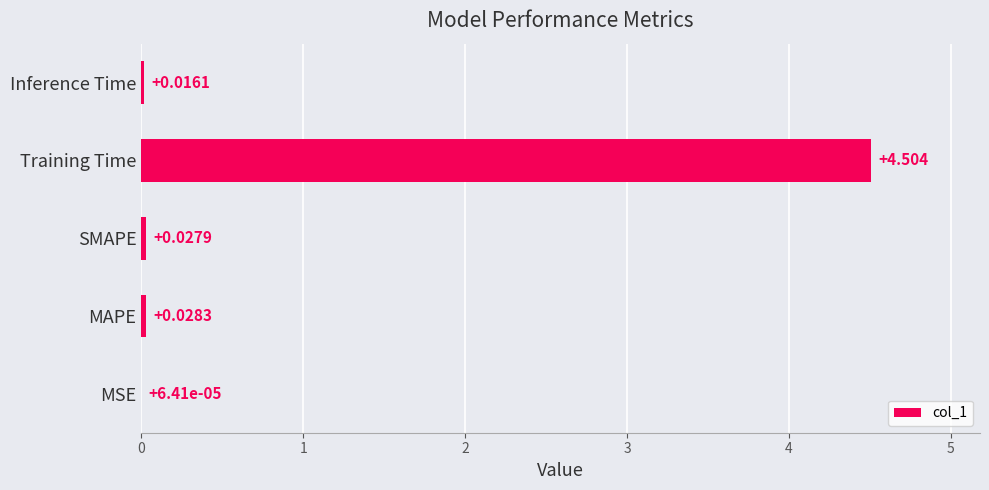

What is the maximum value shown in the chart?

4.5